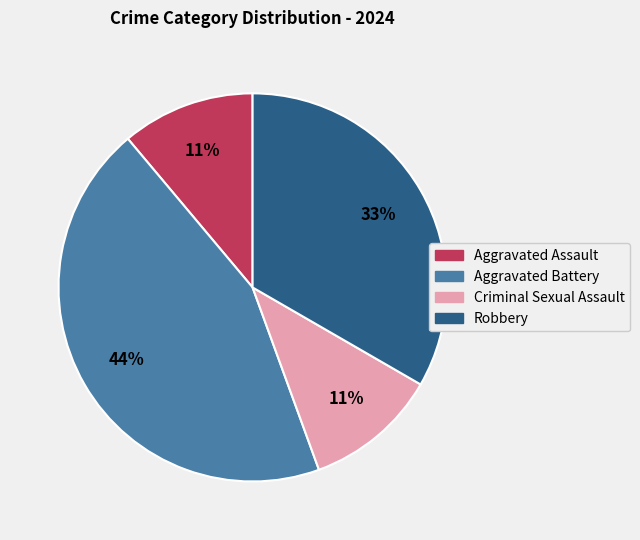

Is there any slice that represents more than half of the pie?

No